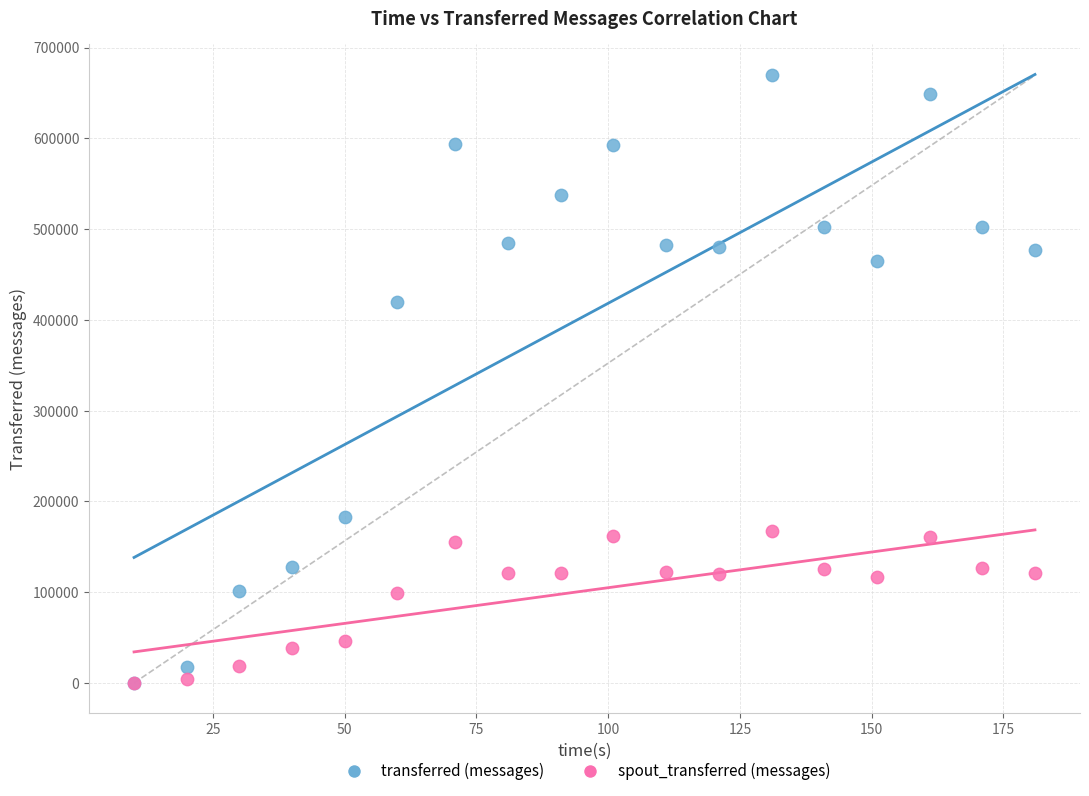

Across all series, what Y value is closest to 334710?

420080